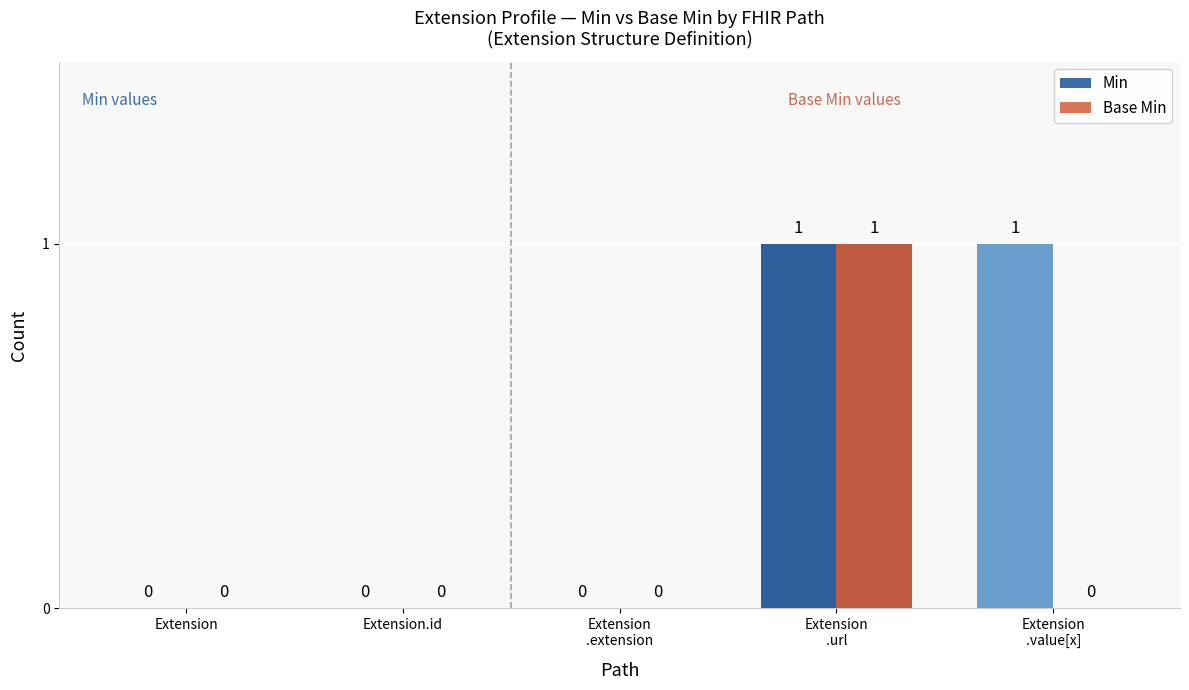

Are the bars grouped side by side (vs. stacked)?

Yes